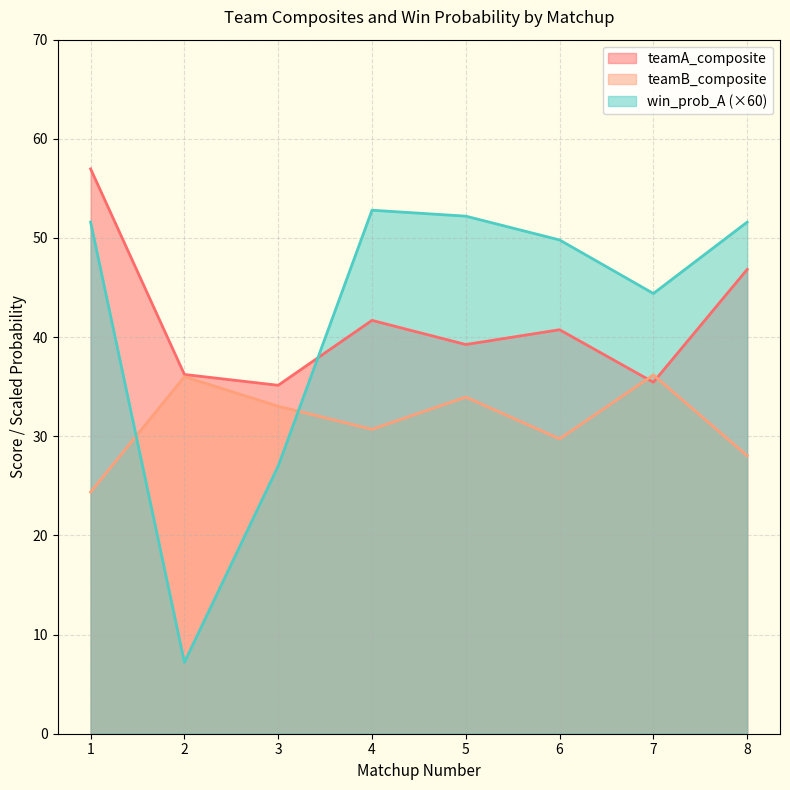

Which has a higher value, 5 or 1?

1